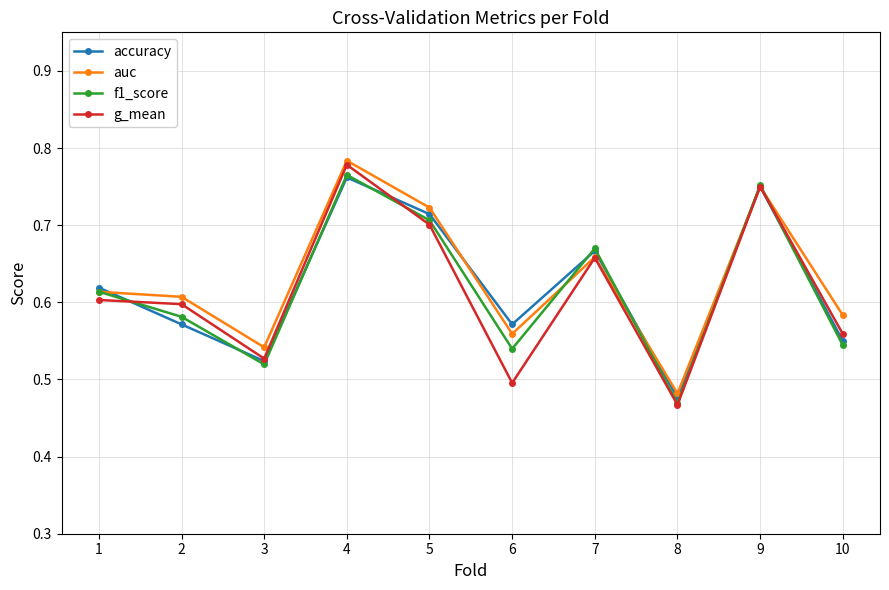

At which label does g_mean reach its minimum?

8